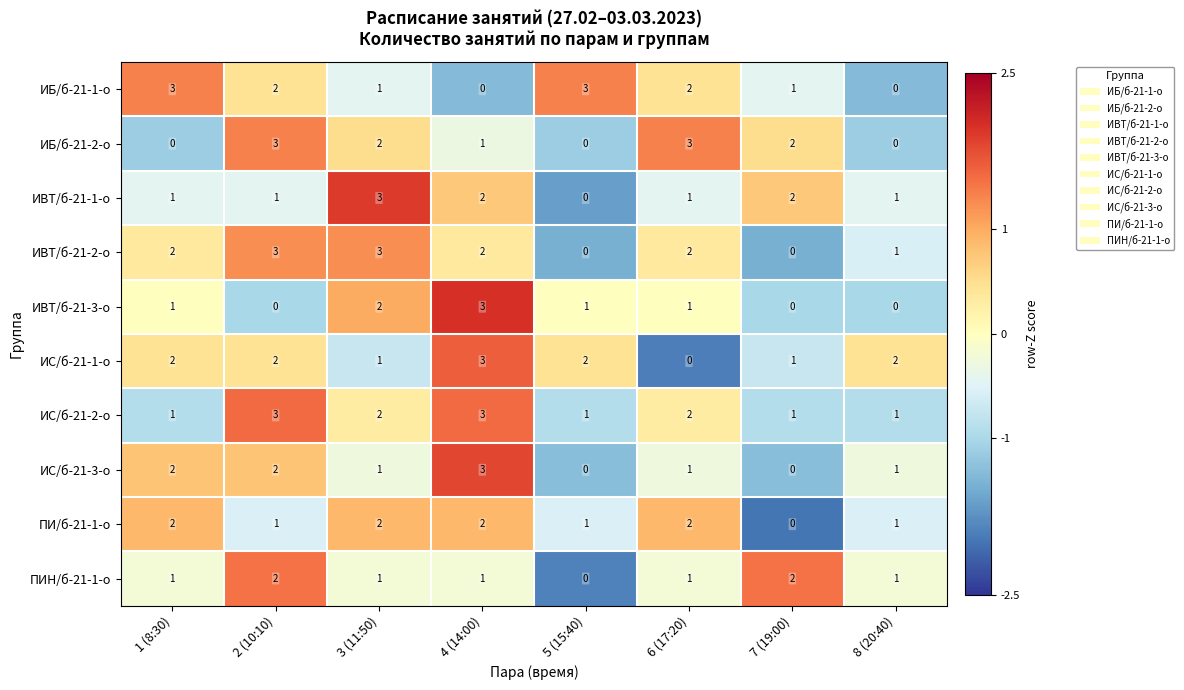

Which series has the largest total across all categories?

ИС/б-21-2-о